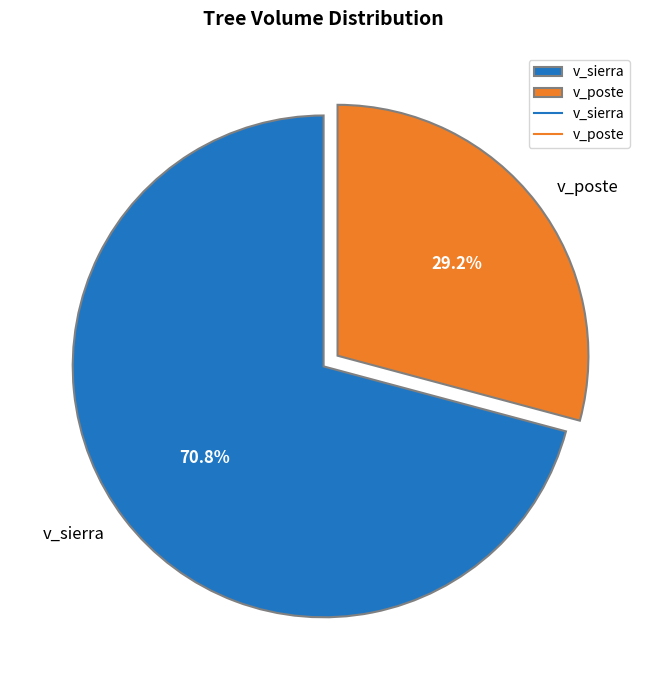

Which slice is the largest?

v_sierra